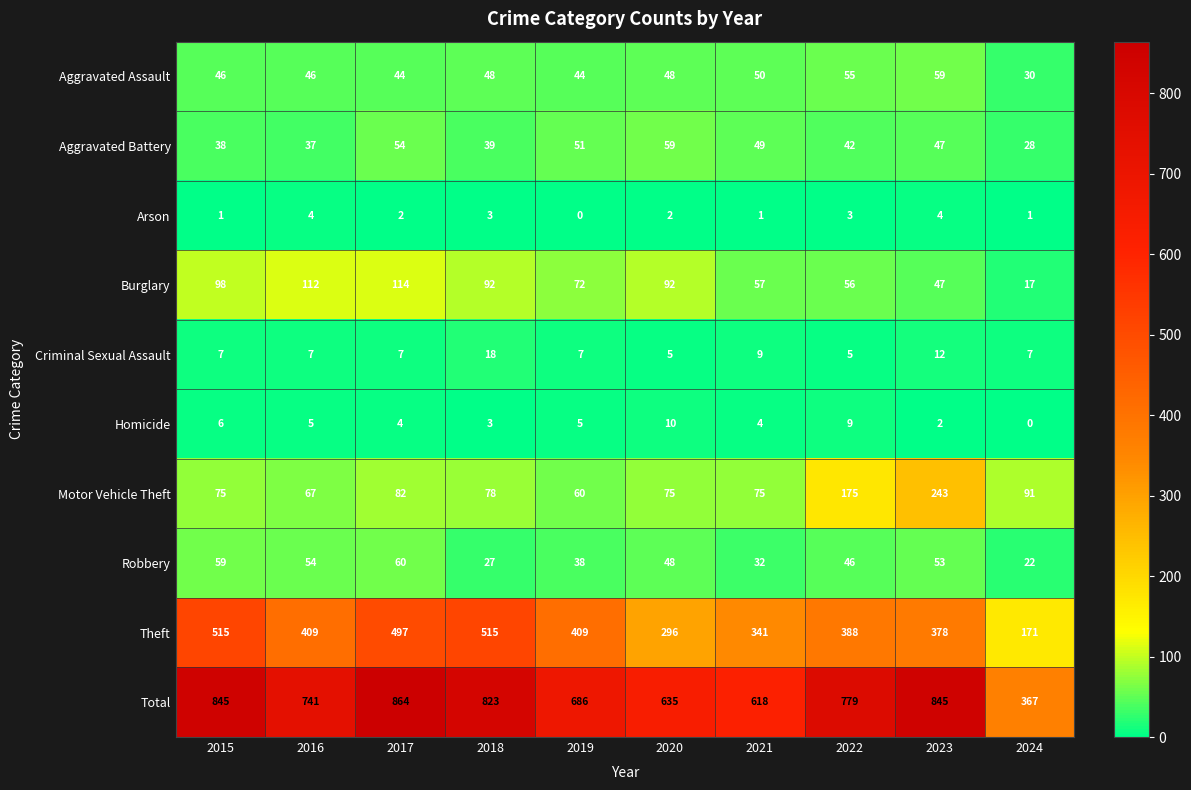

What is the sum of the Motor Vehicle Theft values at 2021 and 2023?

318